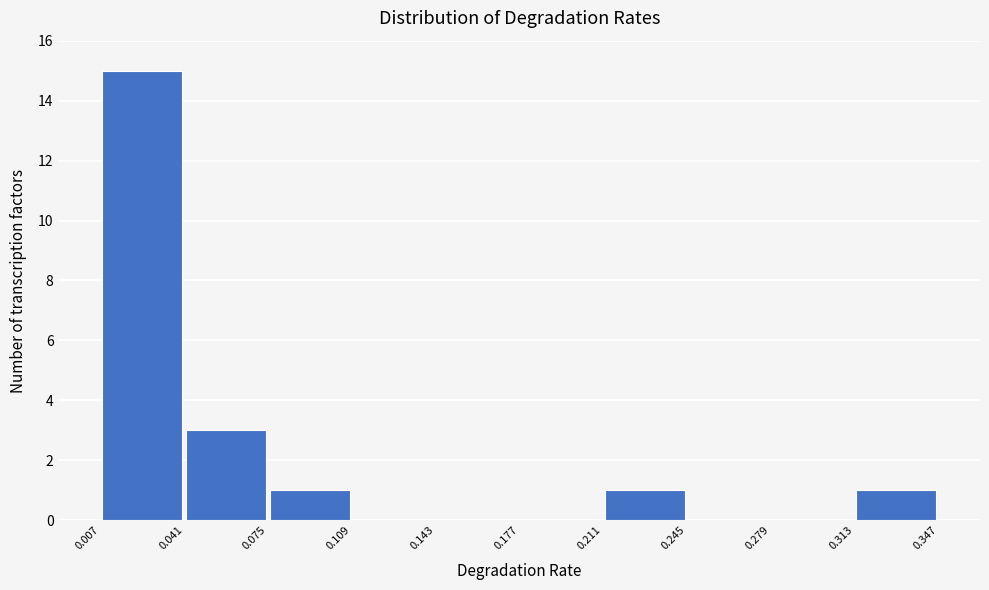

Reading left to right, list every bar in this chart as the range it spans on the x-axis followed by its height. The values are not printed on the chart, so give them approximately, as read against the axis.

0.007 to 0.041: 15
0.041 to 0.075: 3
0.075 to 0.109: 1
0.109 to 0.143: 0
0.143 to 0.177: 0
0.177 to 0.211: 0
0.211 to 0.245: 1
0.245 to 0.279: 0
0.279 to 0.313: 0
0.313 to 0.347: 1